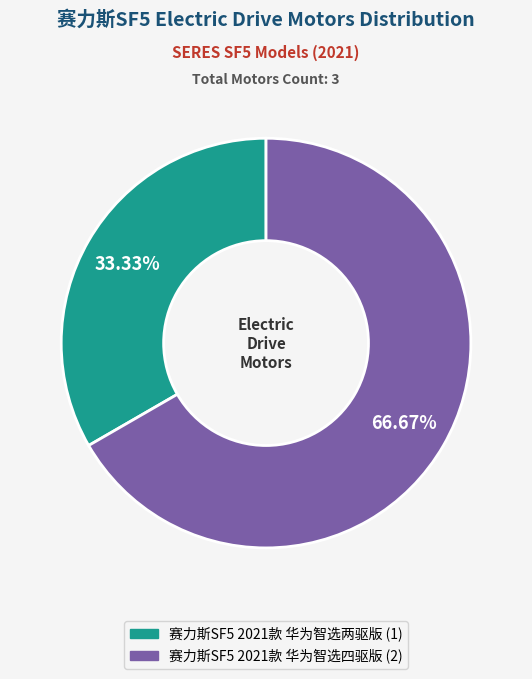

Which slice is the smallest?

赛力斯SF5 2021款 华为智选两驱版